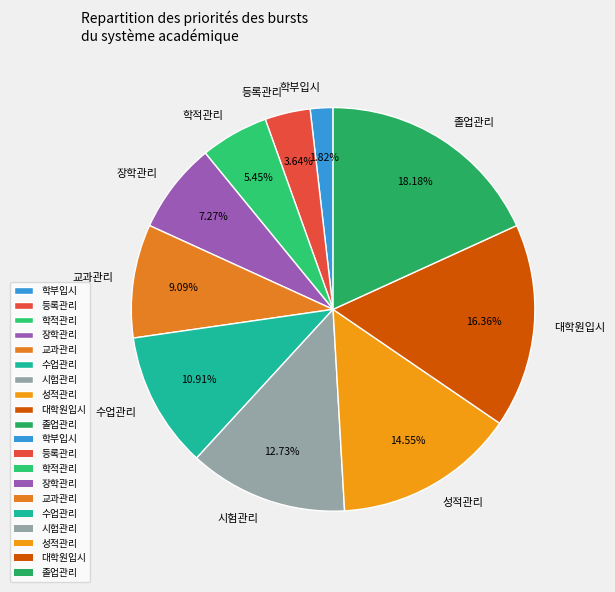

Which has a higher value, 학적관리 or 교과관리?

교과관리